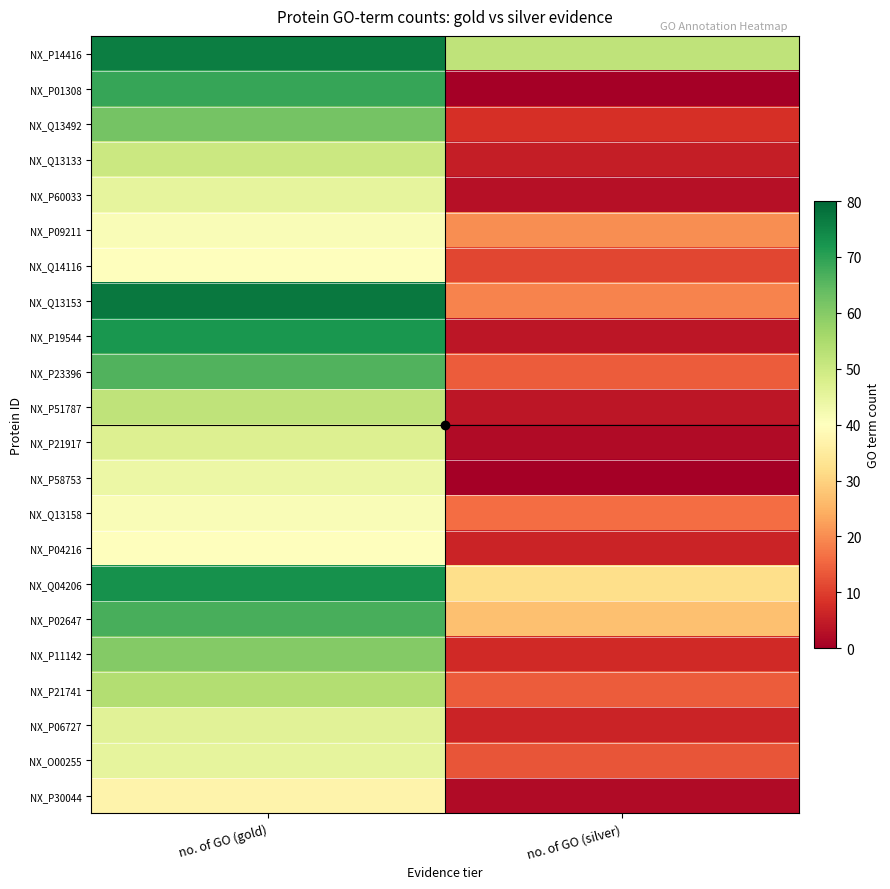

Which has a higher value, no. of GO (gold) or no. of GO (silver)?

no. of GO (gold)